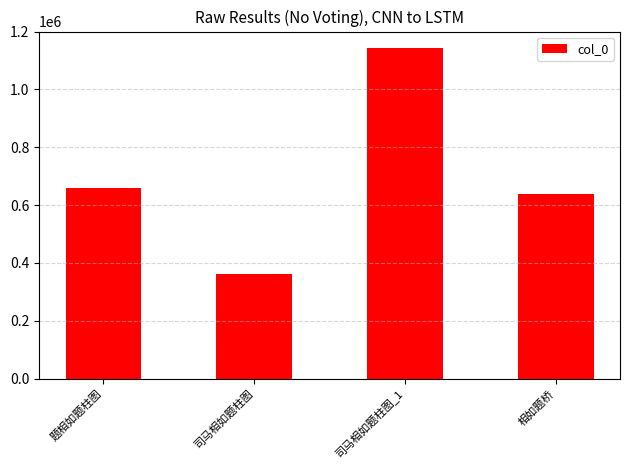

Read the value at 司马相如题柱图_1, to the nearest 10.

1143030